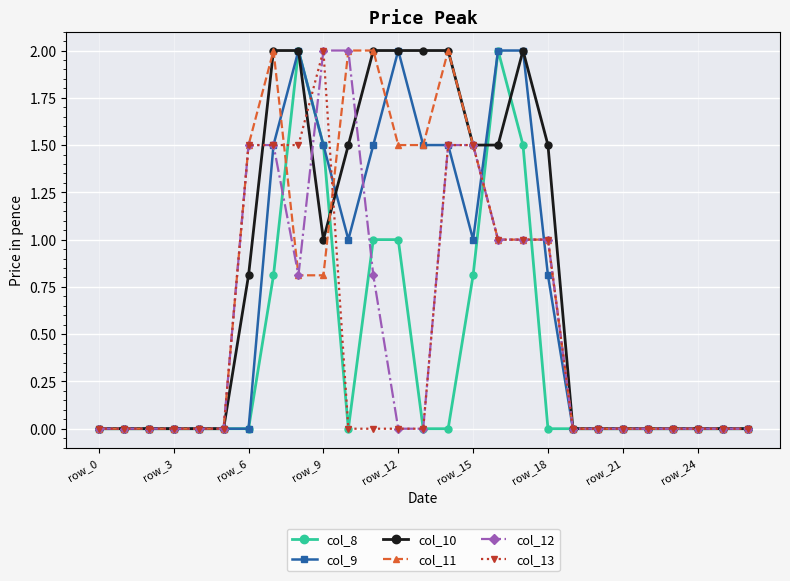

Which series has the largest total across all categories?

col_10